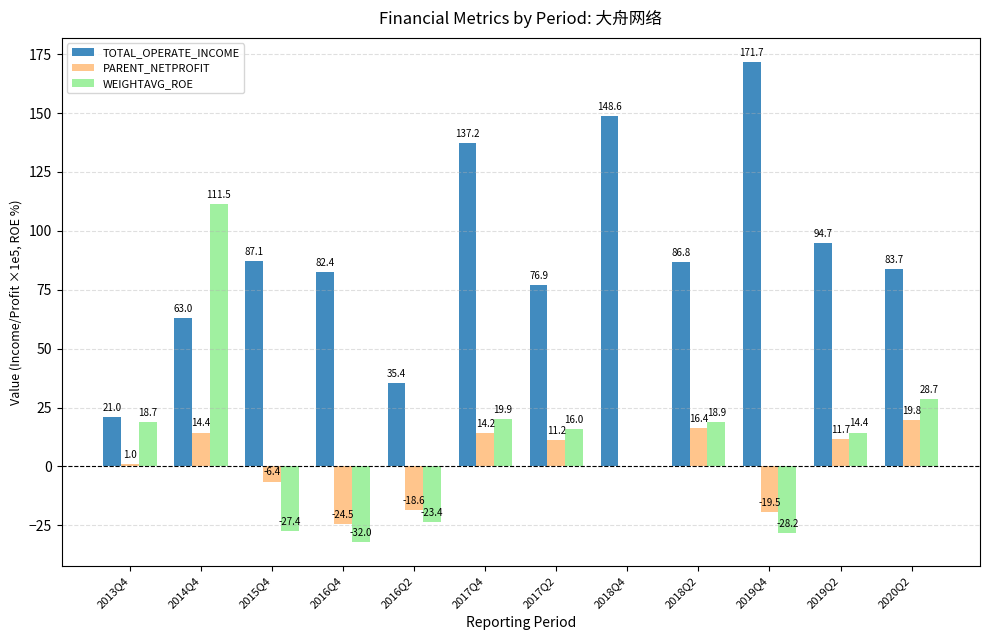

Which category has the highest value in the WEIGHTAVG_ROE series?

2014Q4